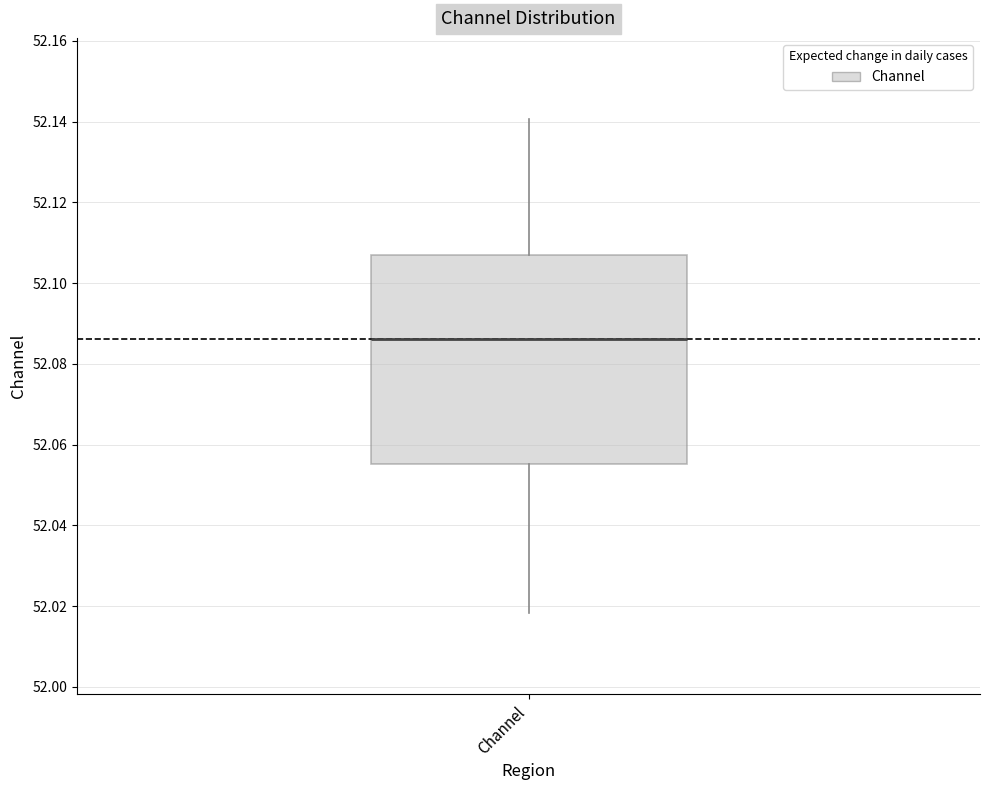

Read this box plot against the y-axis: the position of the median line, the range covered by the box, and the ends of both whiskers. The values are not printed on the chart, so give them approximately, as read against the axis.

median 52.086, box 52.056 to 52.106, whiskers 52.018 to 52.140